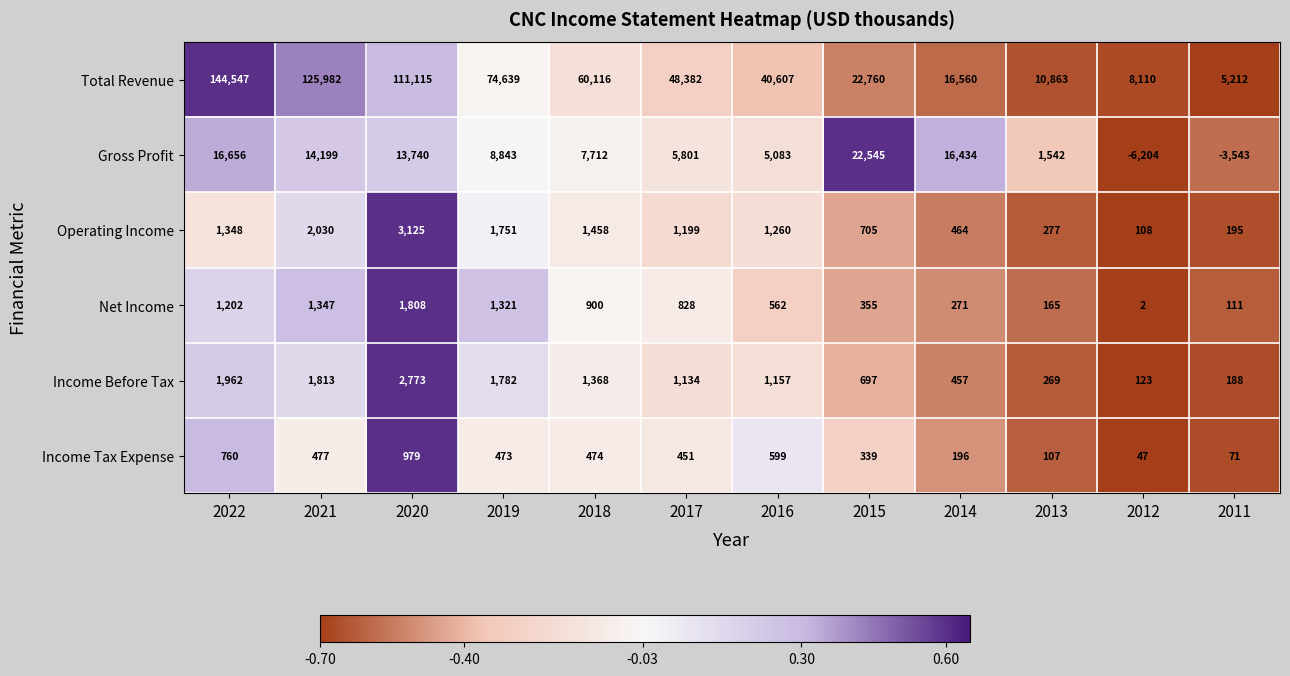

At which category is the sum across all series the highest?

2022